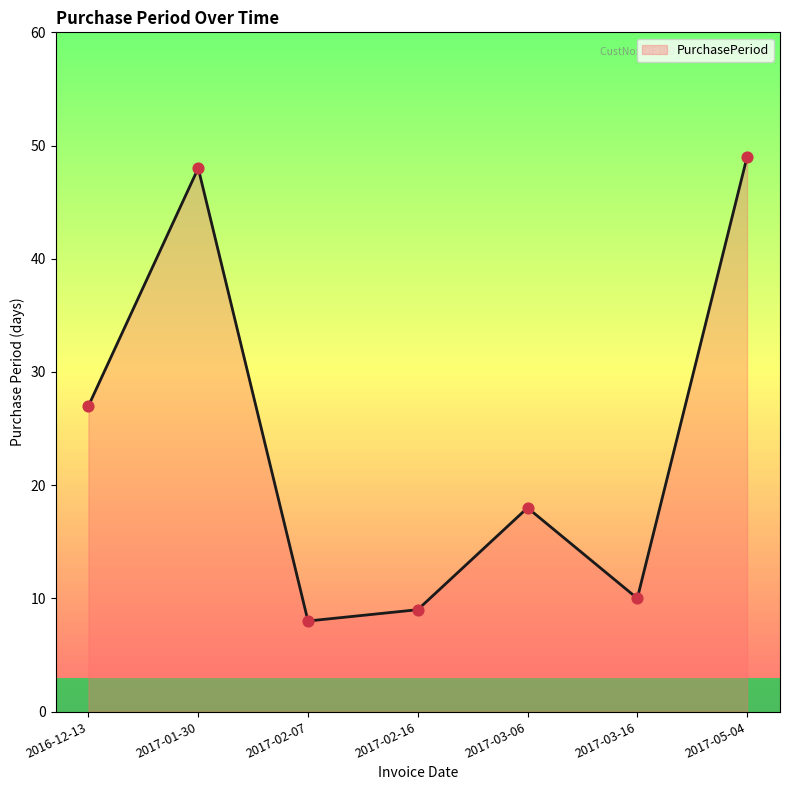

What is the change in value from 2017-02-16 to 2017-03-16?

+1